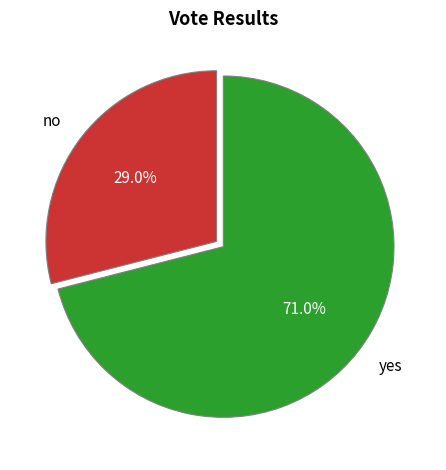

Is it true that no is 39% of the pie?

False